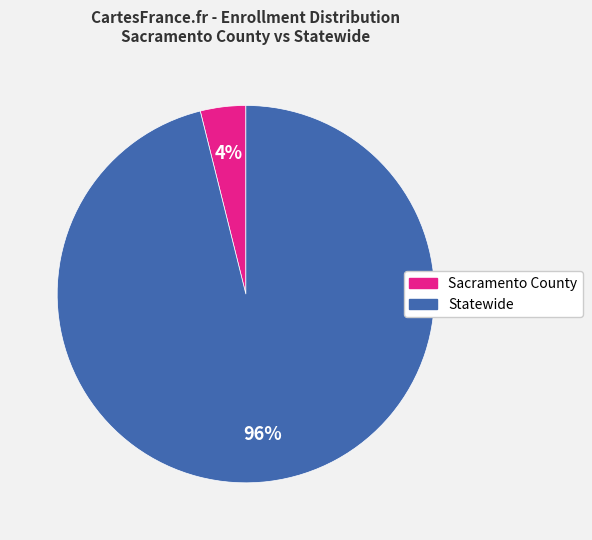

Combined, do Sacramento County and Statewide account for over 50%?

Yes